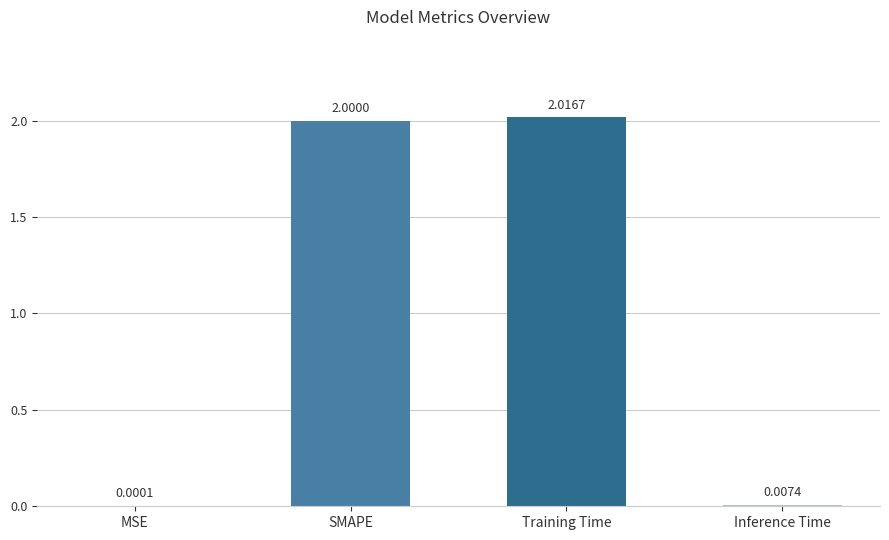

At which label is the value closest to 1?

Inference Time